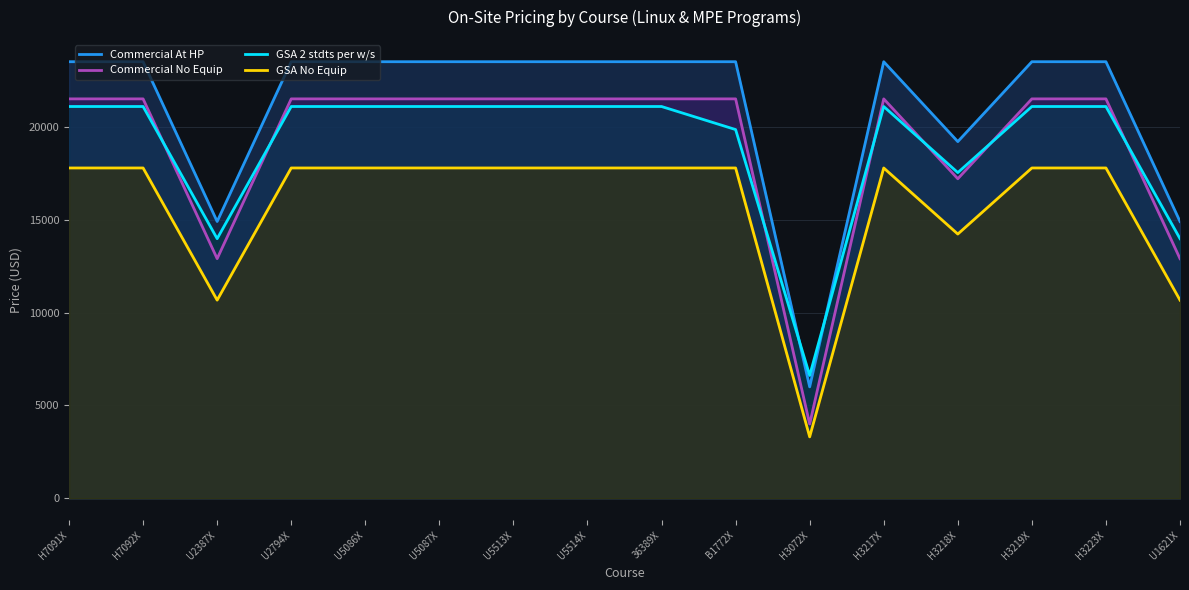

What is the approximate value of Commercial No Equip at U5513X, to the nearest 10?

21500